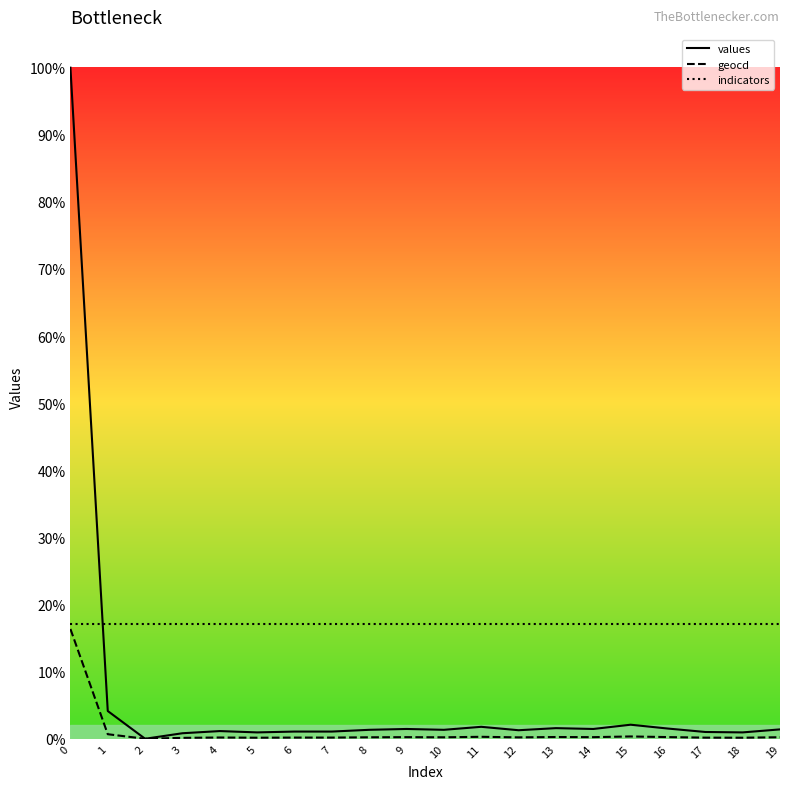

In values, how many points are higher than both neighbors (excluding endpoints)?

5